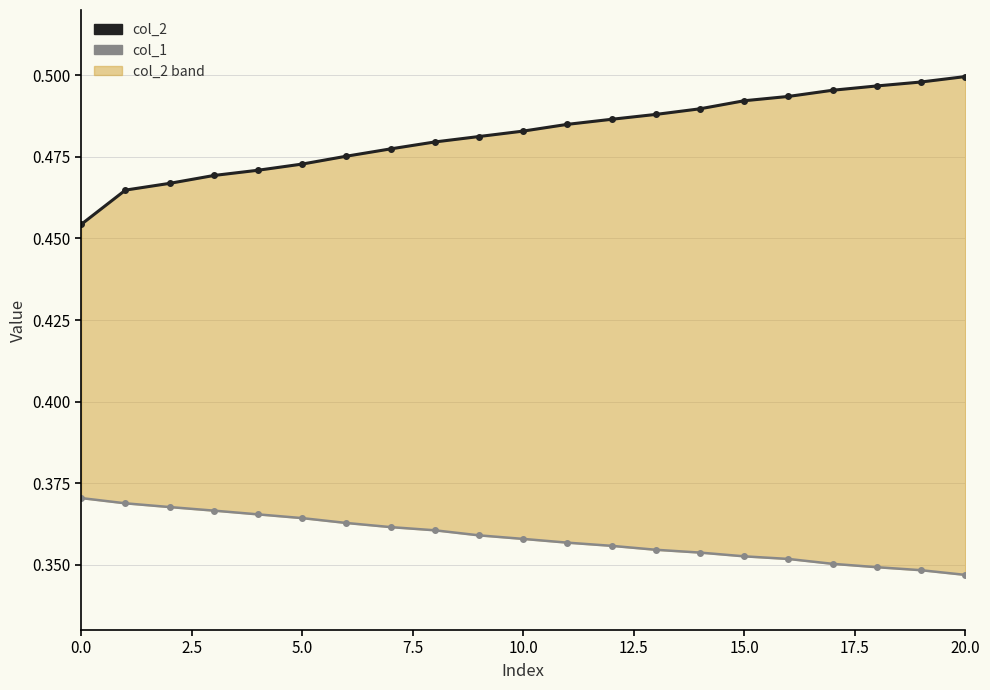

True or false: col_1 has more than 0 points higher than both neighbors.

False